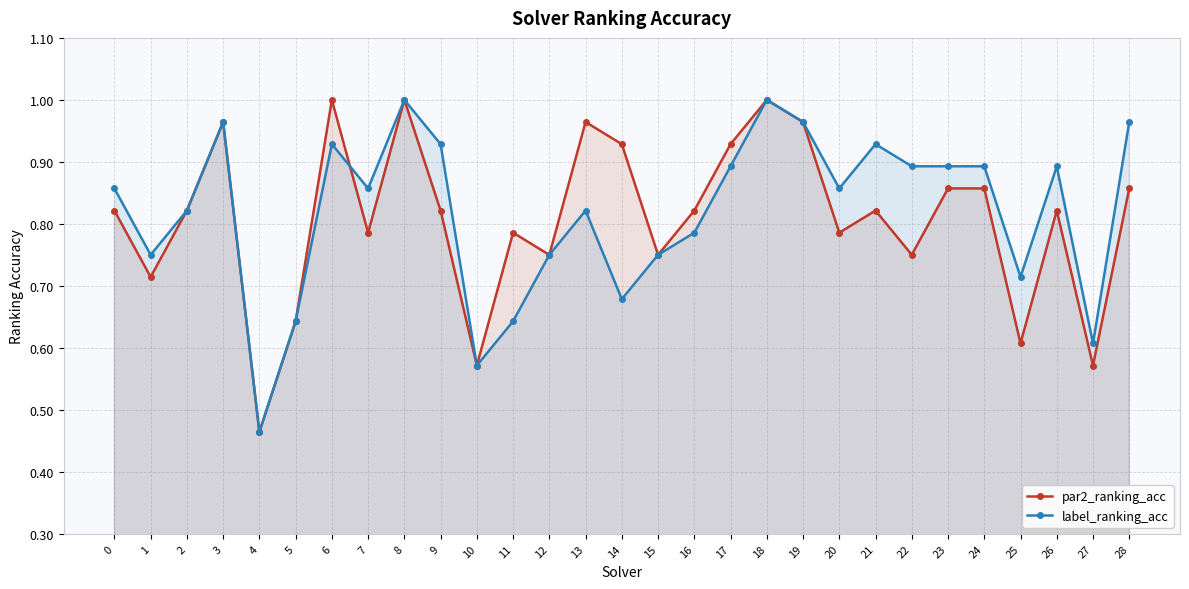

Which series changed the most between 18 and 25?

par2_ranking_acc